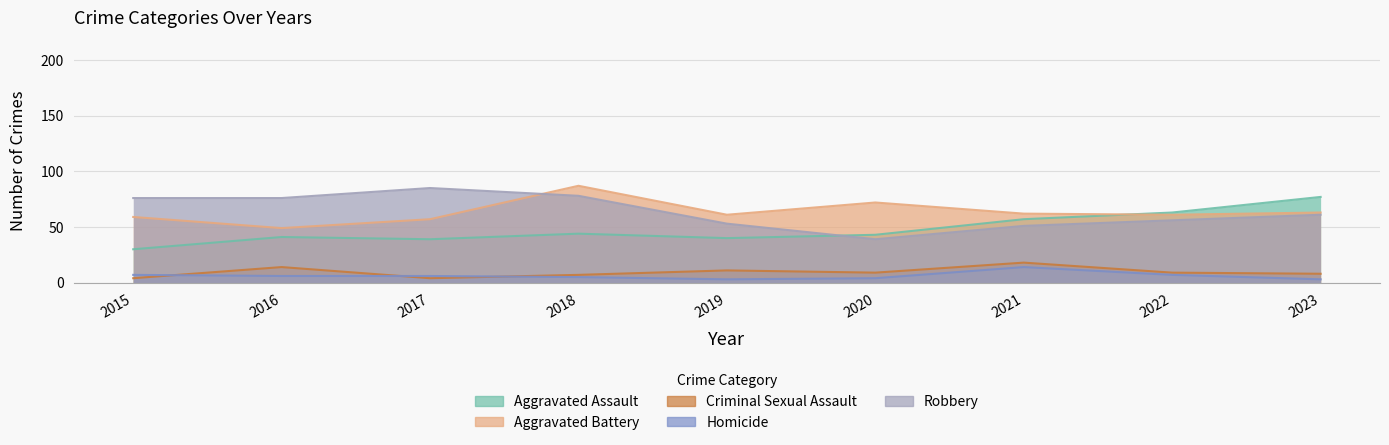

Which label corresponds to the largest value in the chart?

2018